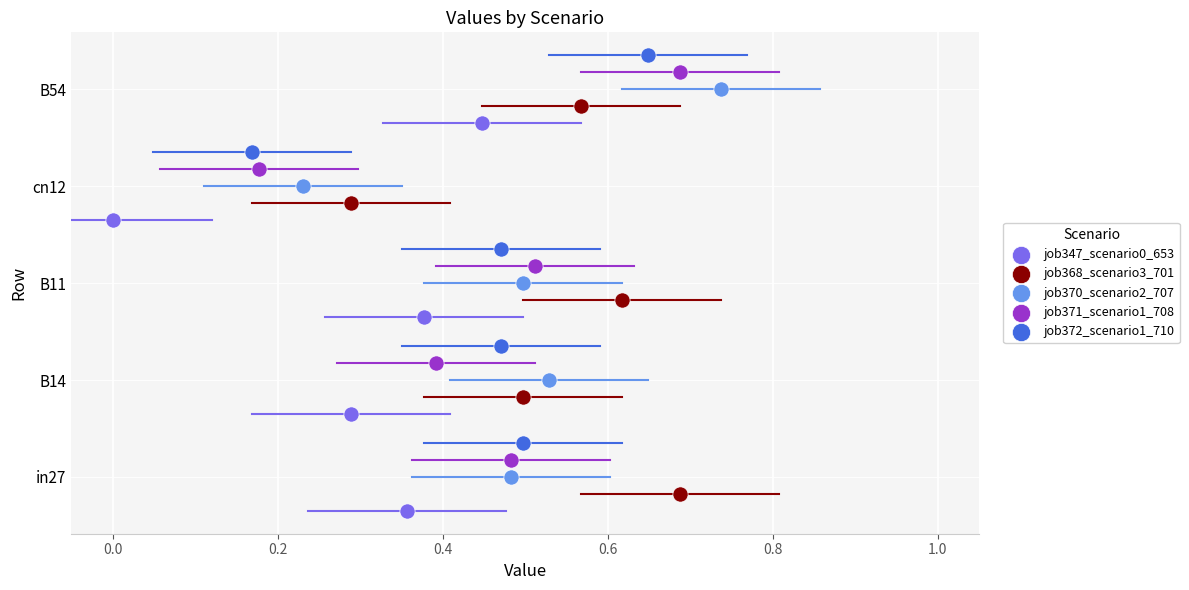

What are all the series names shown in the legend?

job347_scenario0_653, job368_scenario3_701, job370_scenario2_707, job371_scenario1_708, job372_scenario1_710